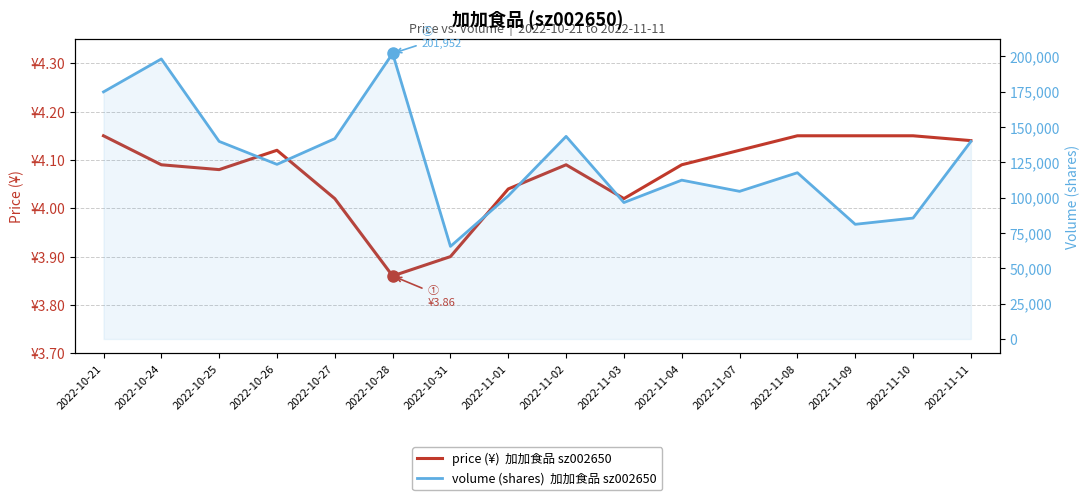

True or false: volume and price intersect in this chart.

False